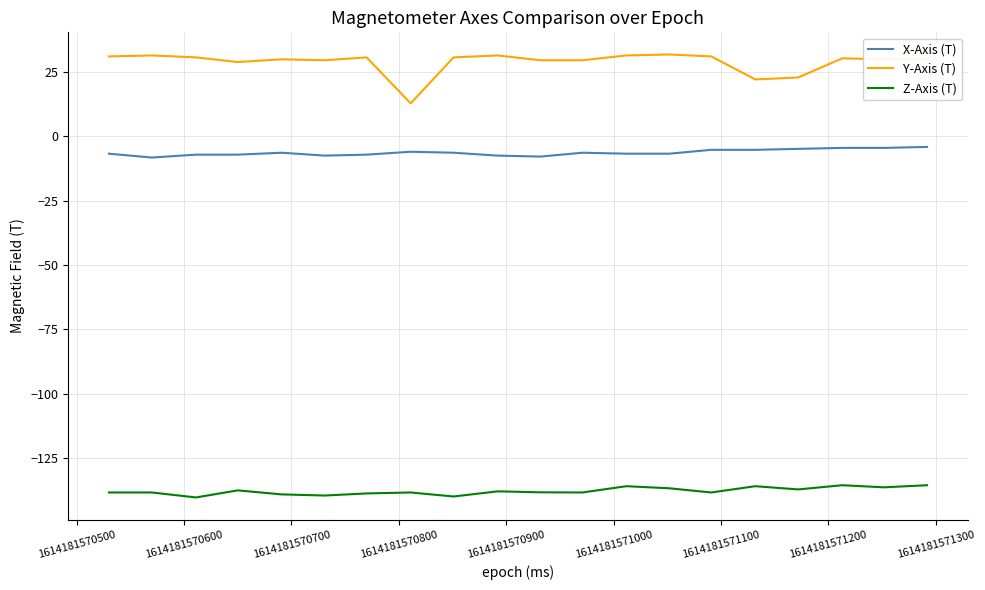

What is the difference between the maximum and minimum values in the Y-Axis (T) series?

19.0